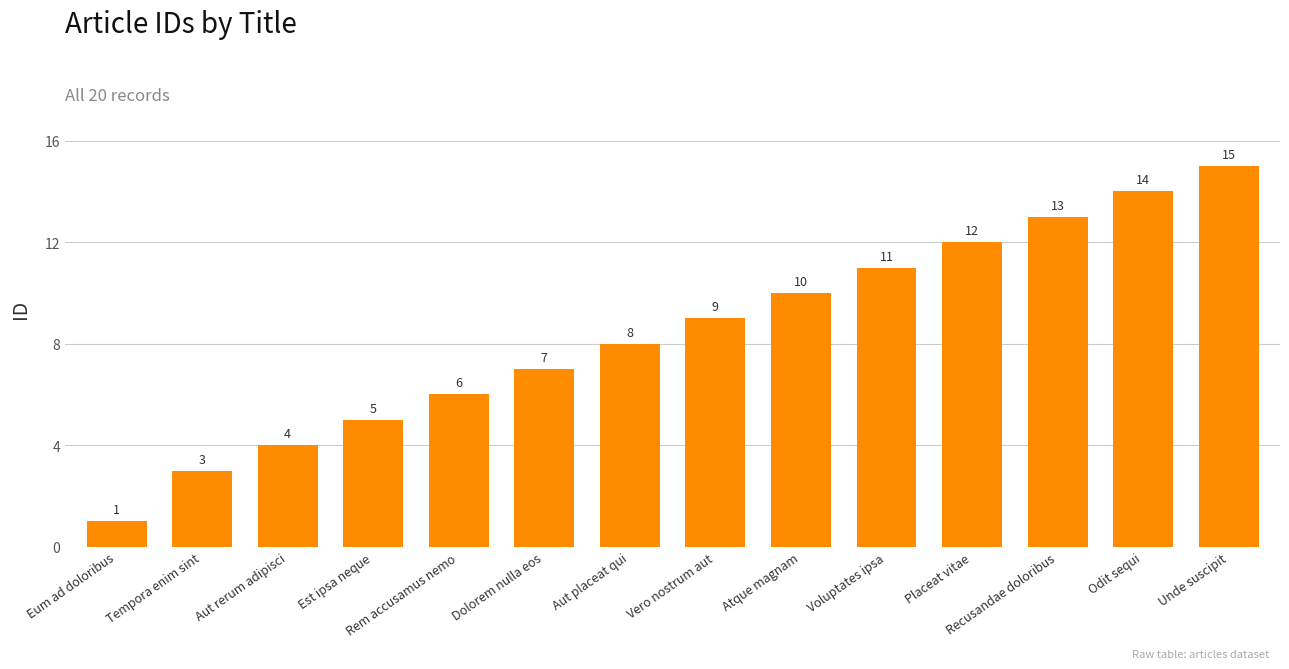

Reading left to right, list all the values displayed in this chart.

1	3	4	5	6	7	8	9	10	11	12	13	14	15